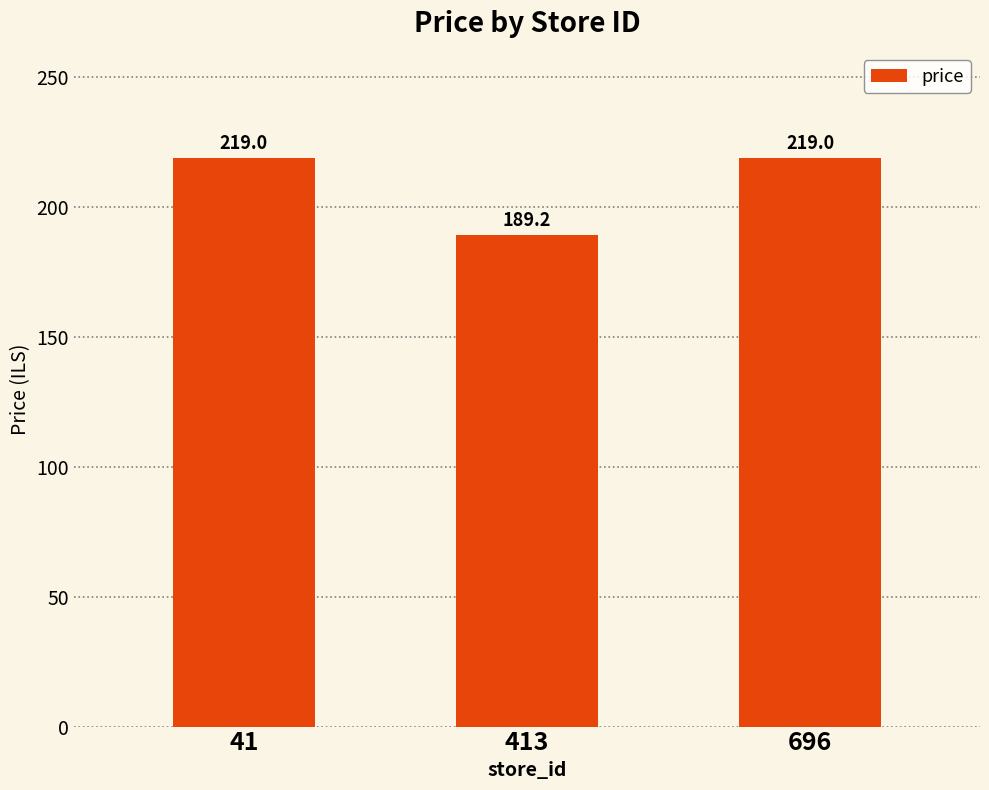

What is the sum of the values at 41 and 413?

408.2